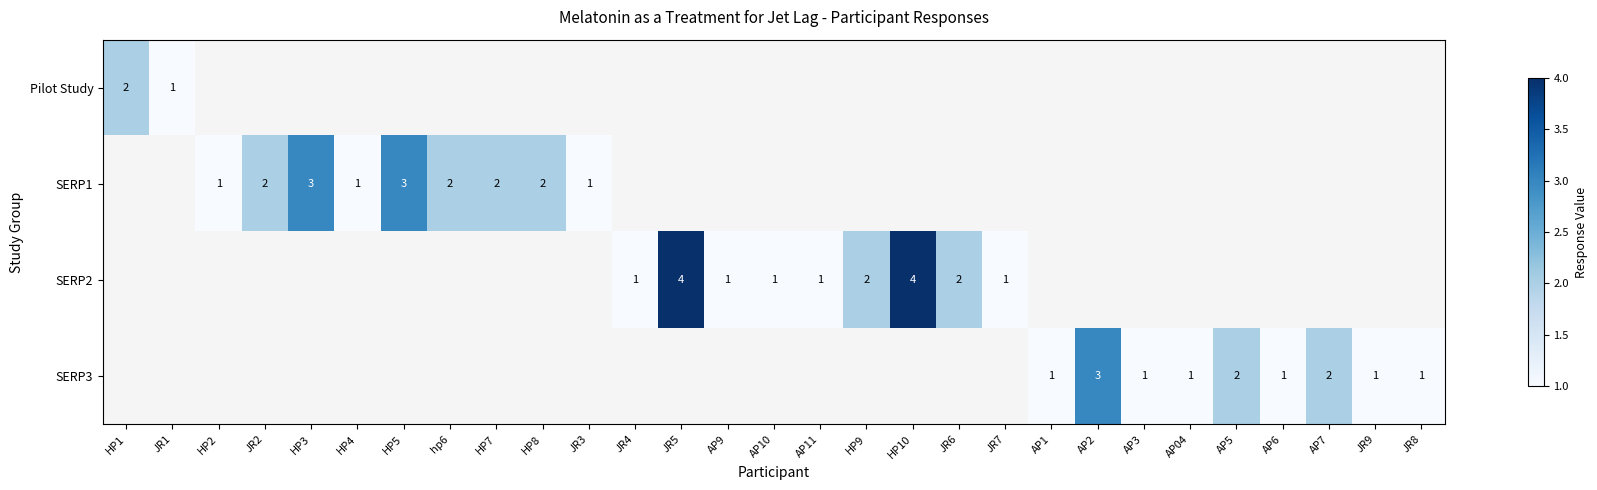

The value of SERP1 at HP8 is 2. True or false?

True